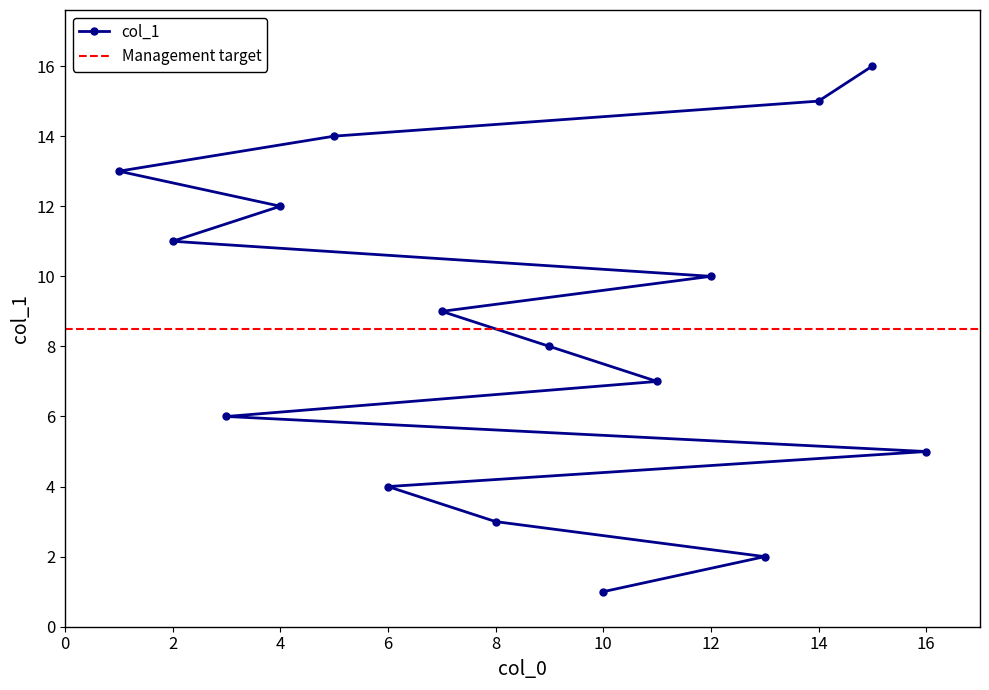

True or false: the data has more than 0 interior local peaks.

False